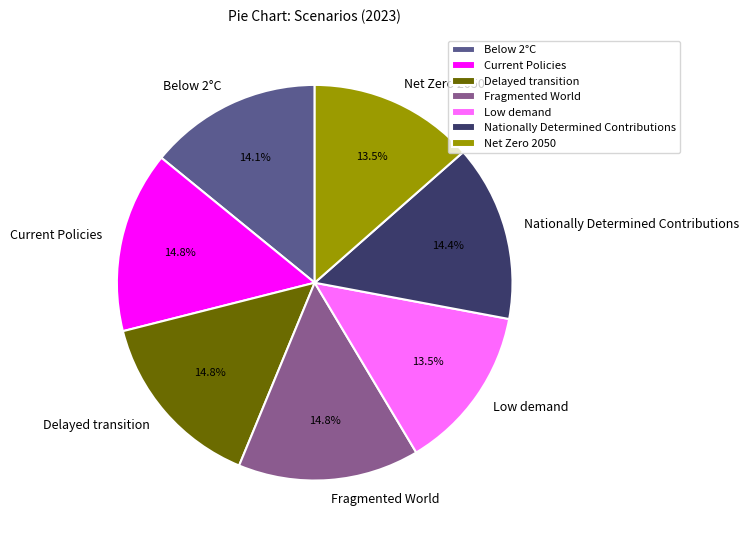

To the nearest percent, what portion does Below 2°C represent?

14%